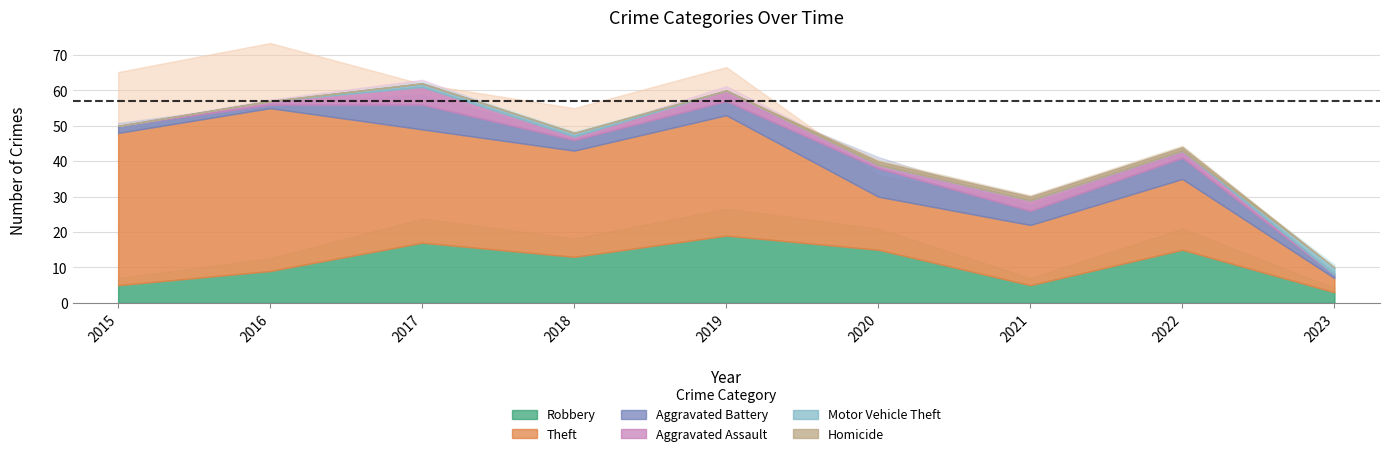

Where is Theft nearest to the value 25?

2018